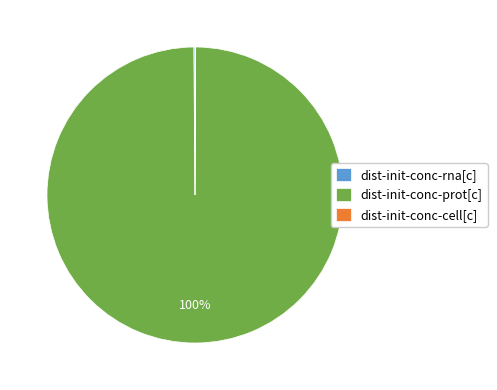

What percentage is the dist-init-conc-prot[c] slice, to the nearest percent?

100%